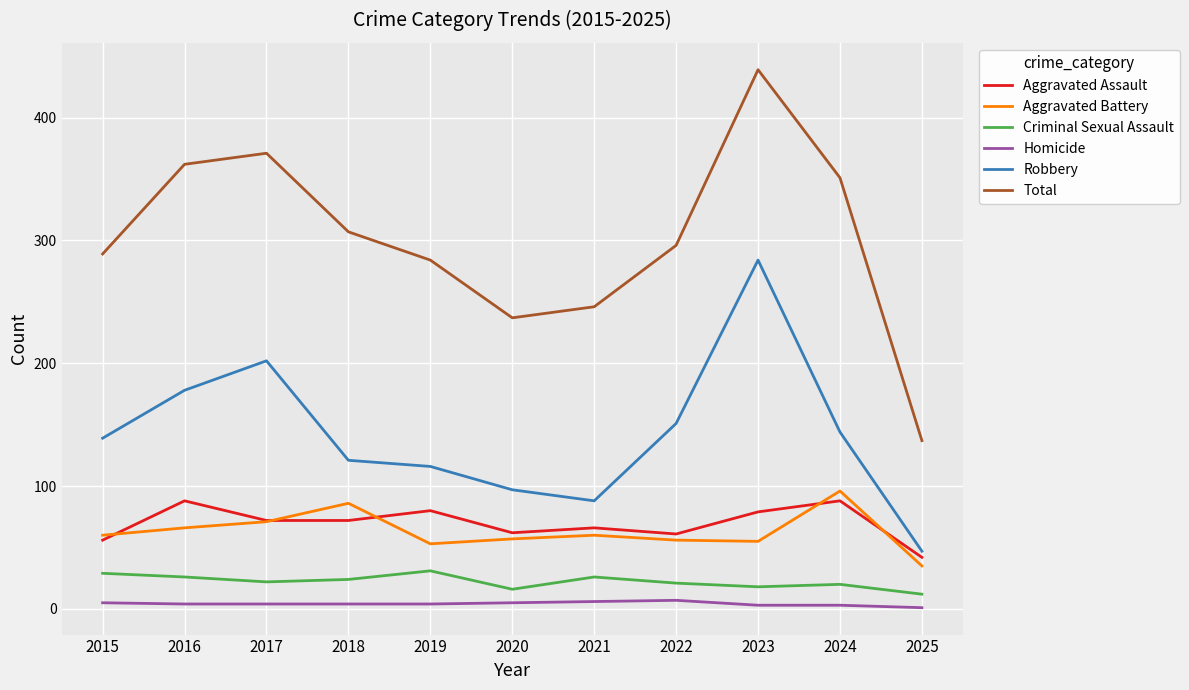

True or false: Robbery has a value of 88 at 2021.

True